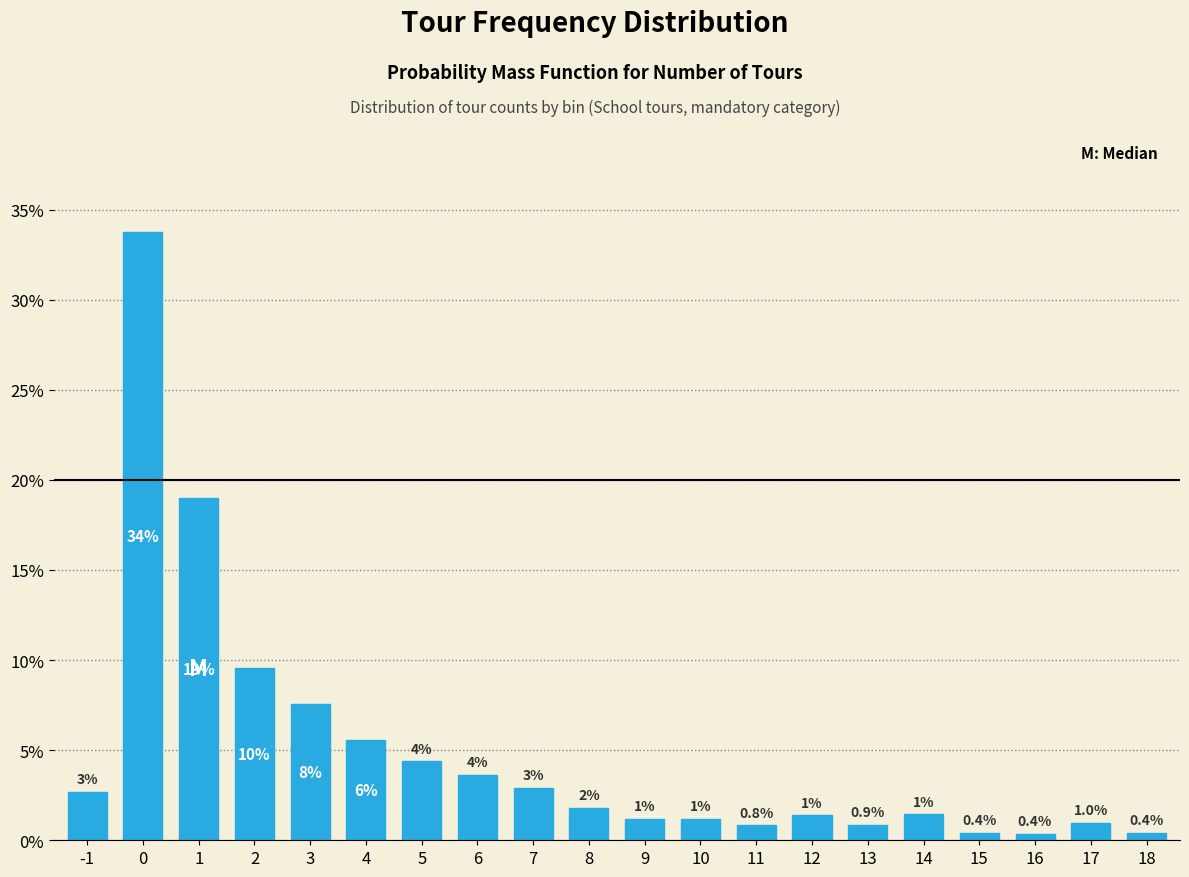

What is the sum of all values?

100.0